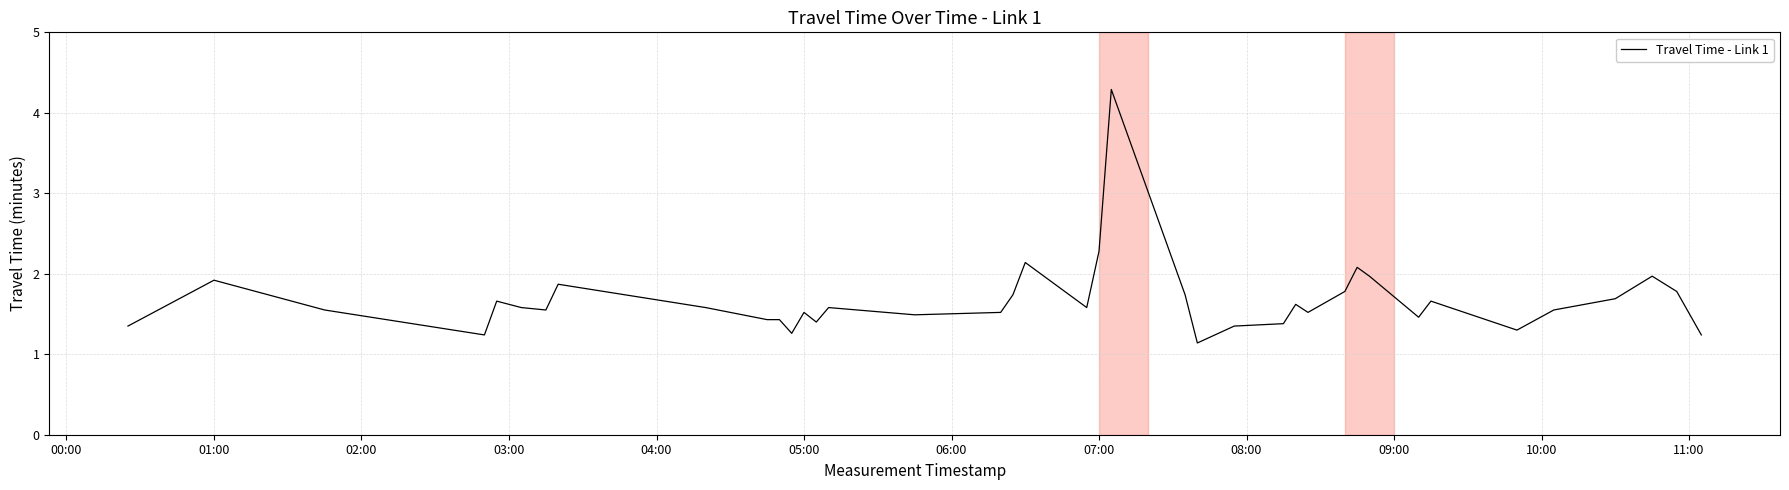

What is the sum of all values?

66.5